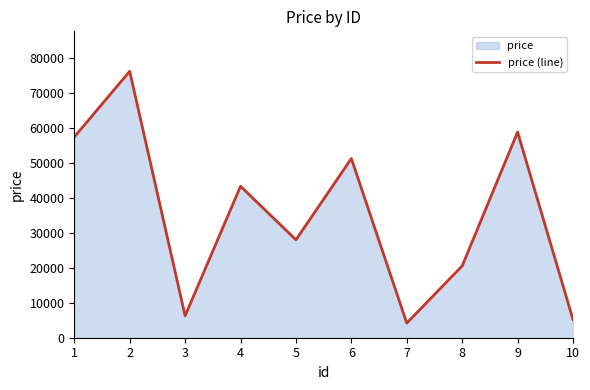

At which label is the value closest to 40165?

4